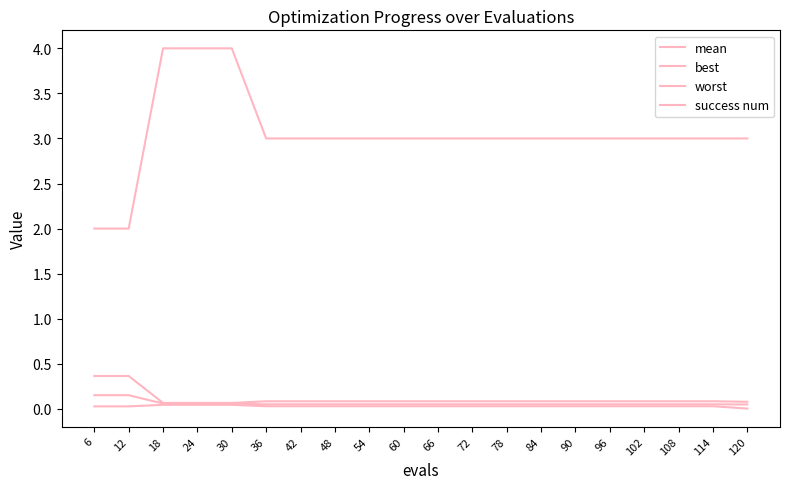

What is the minimum value for worst?

0.1